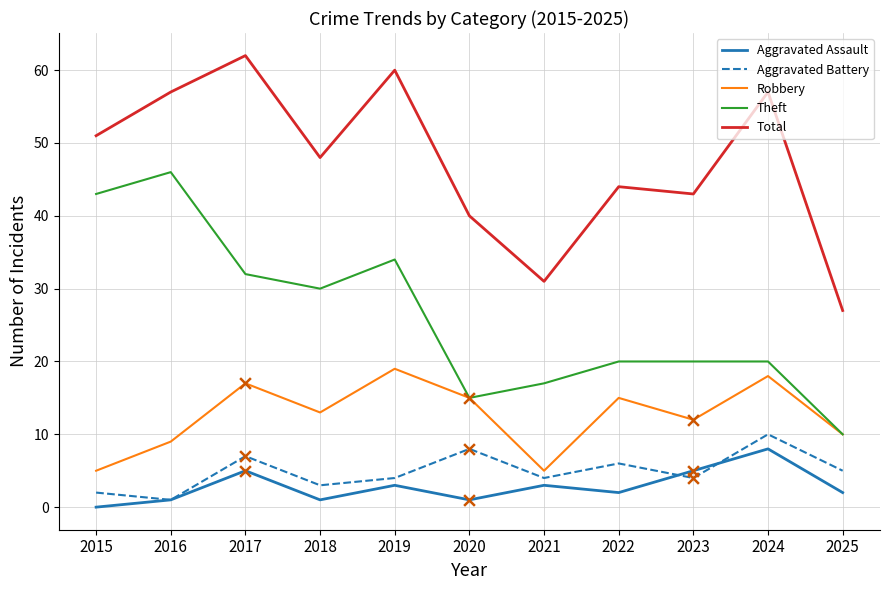

What is the total value across all series at 2017?

123